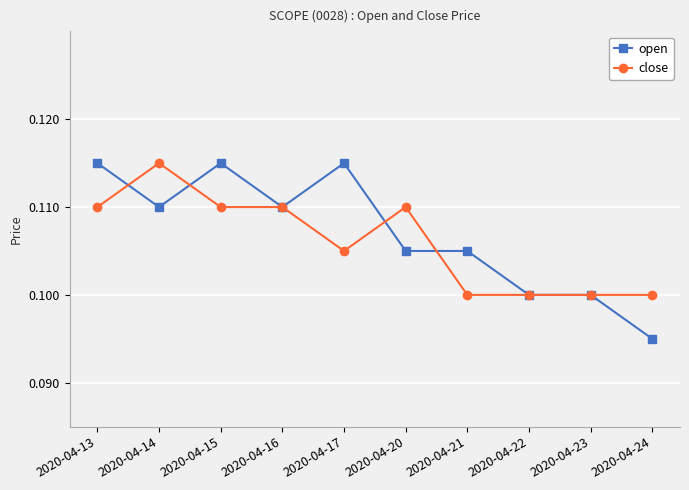

Count the close values in the range 0 to 1.

10